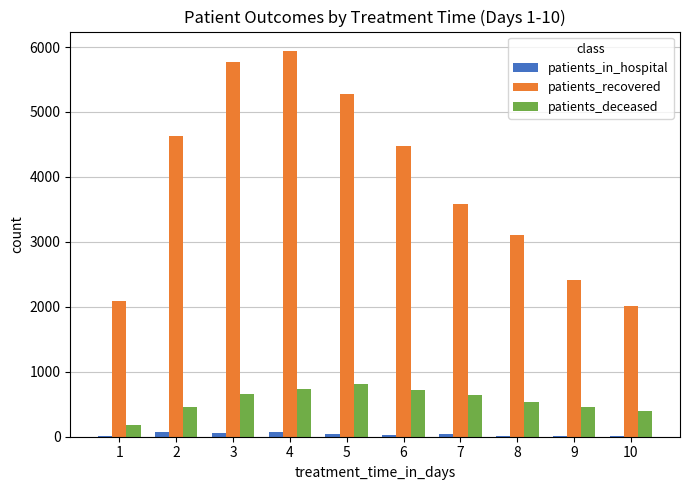

At which category is the sum across all series the highest?

4